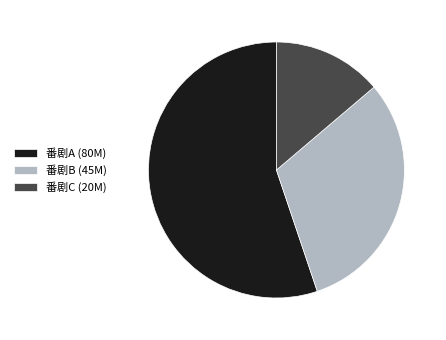

Does any single category account for the majority?

Yes